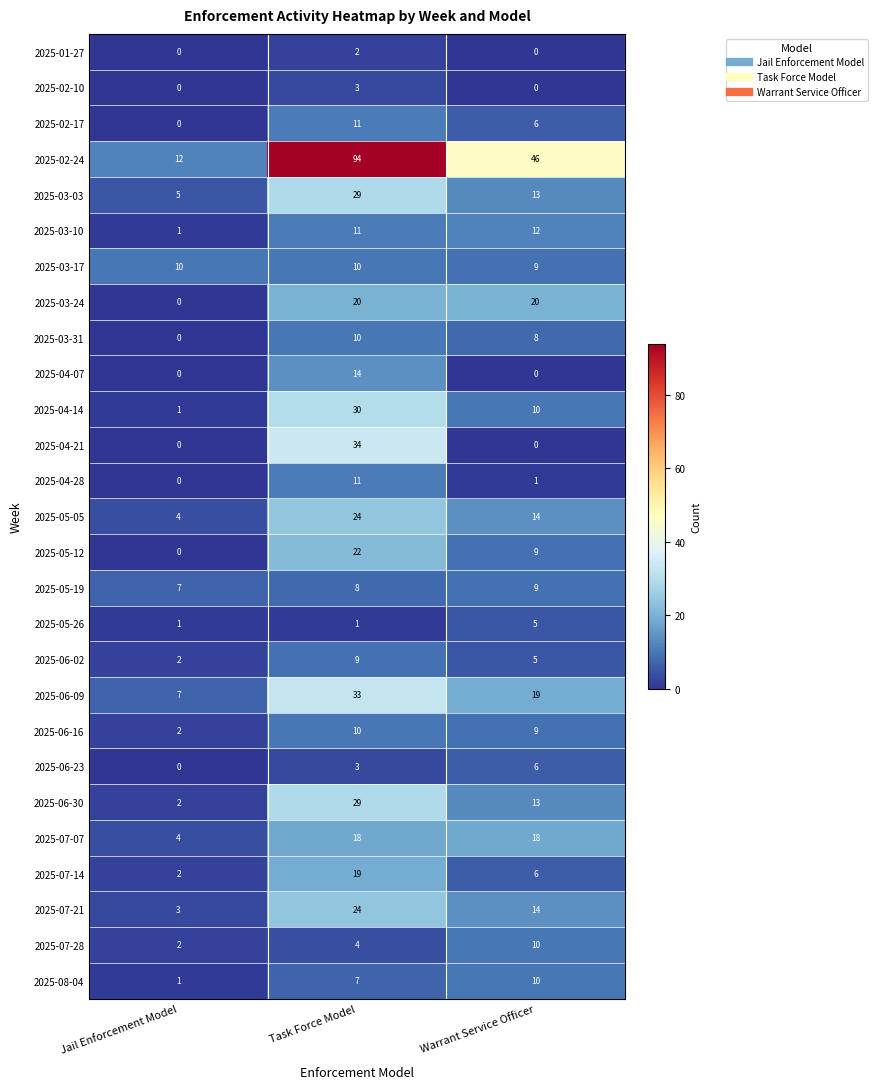

What is the maximum value for 2025-07-28?

10